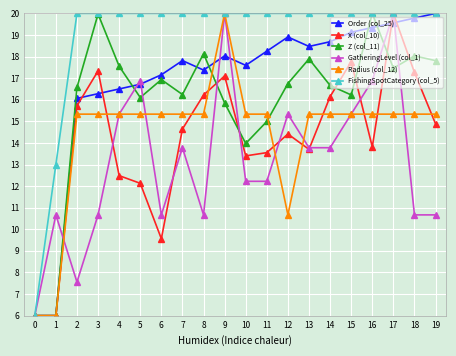

How many lines are shown in the chart?

6